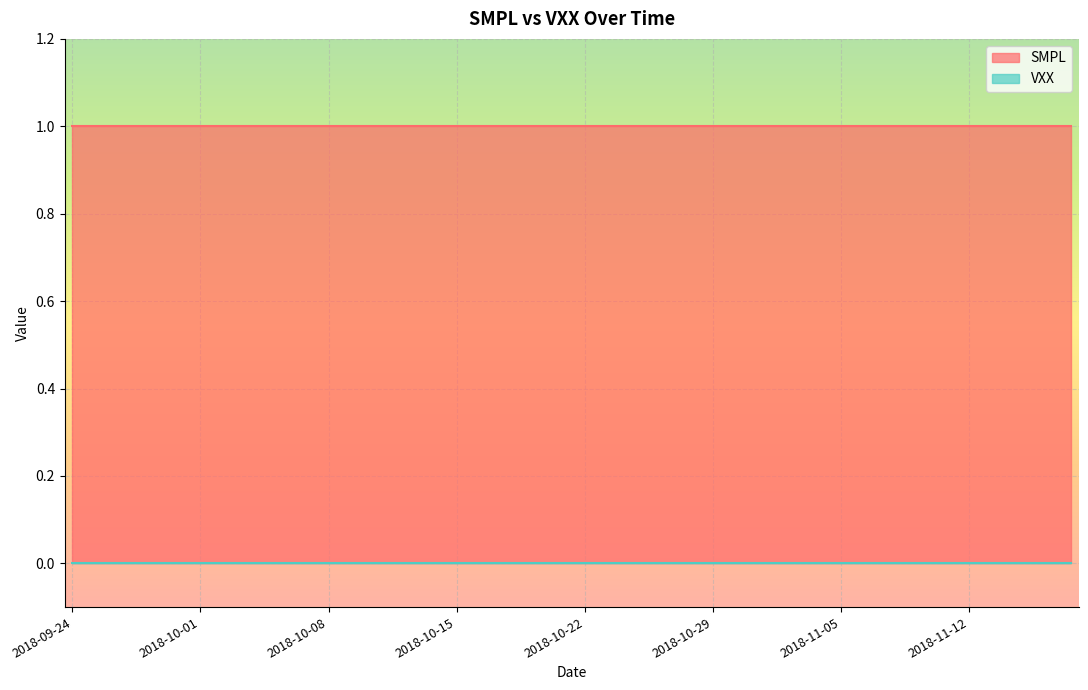

Rank the categories by VXX value from lowest to highest.

2018-09-24, 2018-09-25, 2018-09-26, 2018-09-27, 2018-09-28, 2018-10-01, 2018-10-02, 2018-10-03, 2018-10-04, 2018-10-05, 2018-10-08, 2018-10-09, 2018-10-10, 2018-10-11, 2018-10-12, 2018-10-15, 2018-10-16, 2018-10-17, 2018-10-18, 2018-10-19, 2018-10-22, 2018-10-23, 2018-10-24, 2018-10-25, 2018-10-26, 2018-10-29, 2018-10-30, 2018-10-31, 2018-11-01, 2018-11-02, 2018-11-05, 2018-11-06, 2018-11-07, 2018-11-08, 2018-11-09, 2018-11-12, 2018-11-13, 2018-11-14, 2018-11-15, 2018-11-16